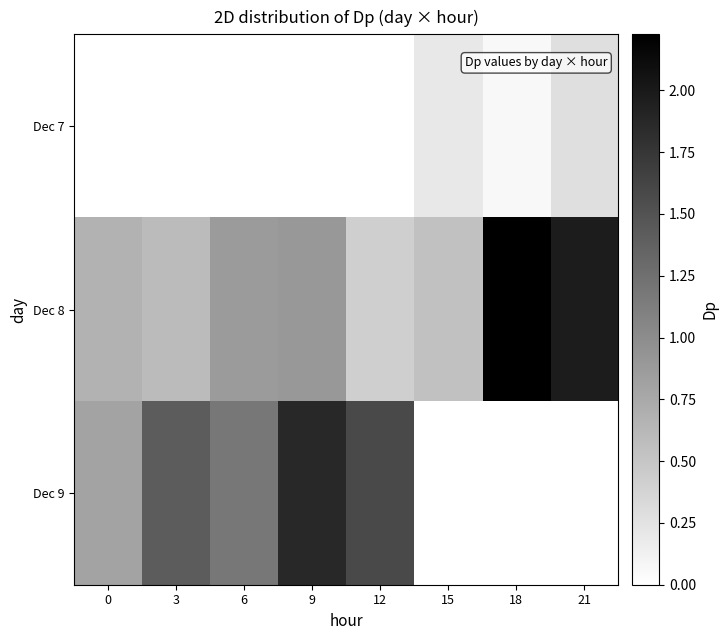

Count the number of data series in this chart.

3